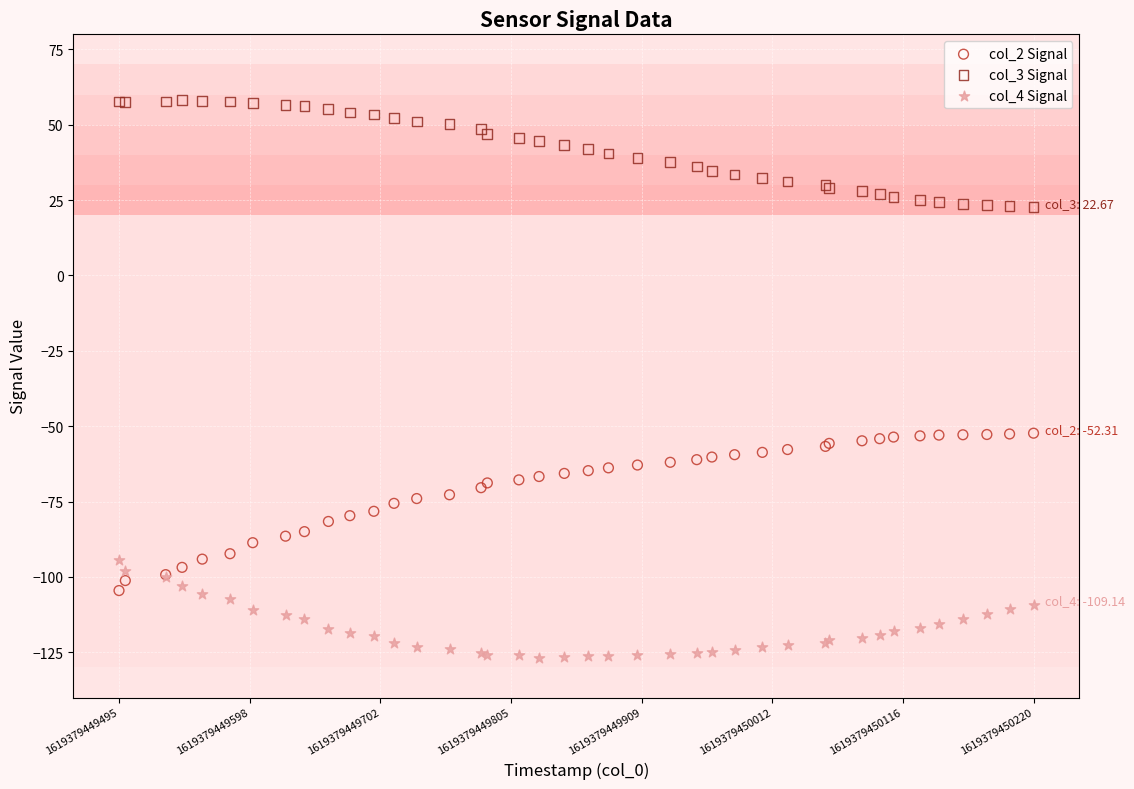

What are all the series names shown in the legend?

col_2 Signal, col_3 Signal, col_4 Signal